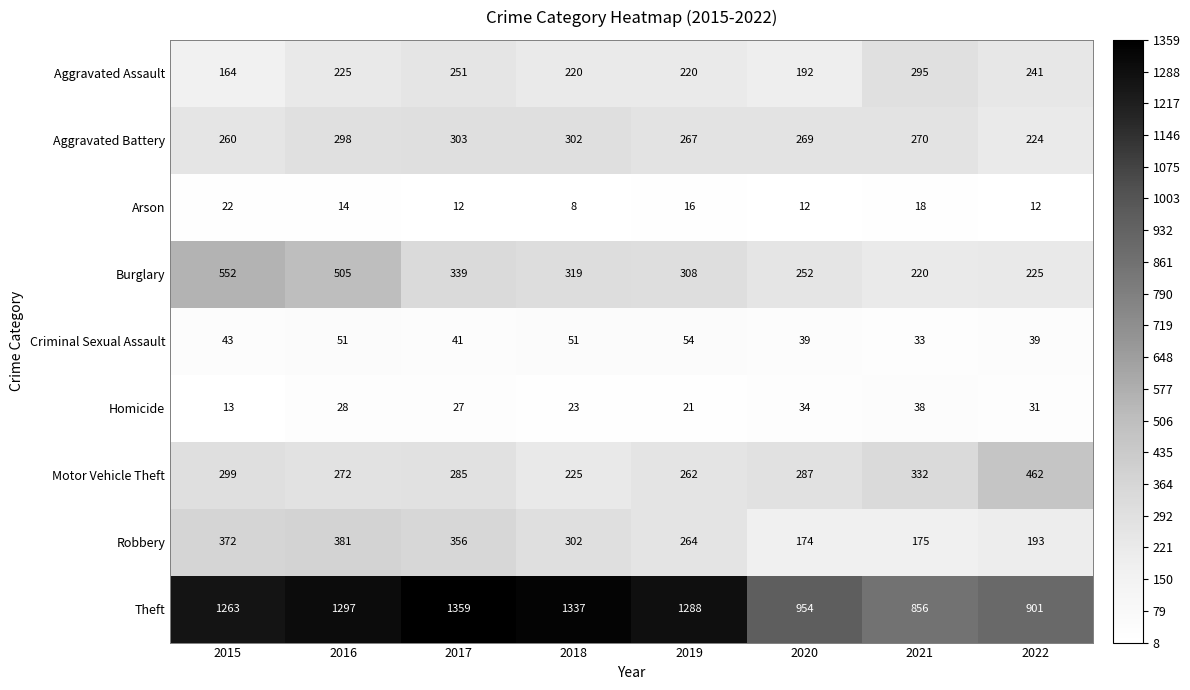

Which category has the highest value across all series?

2017